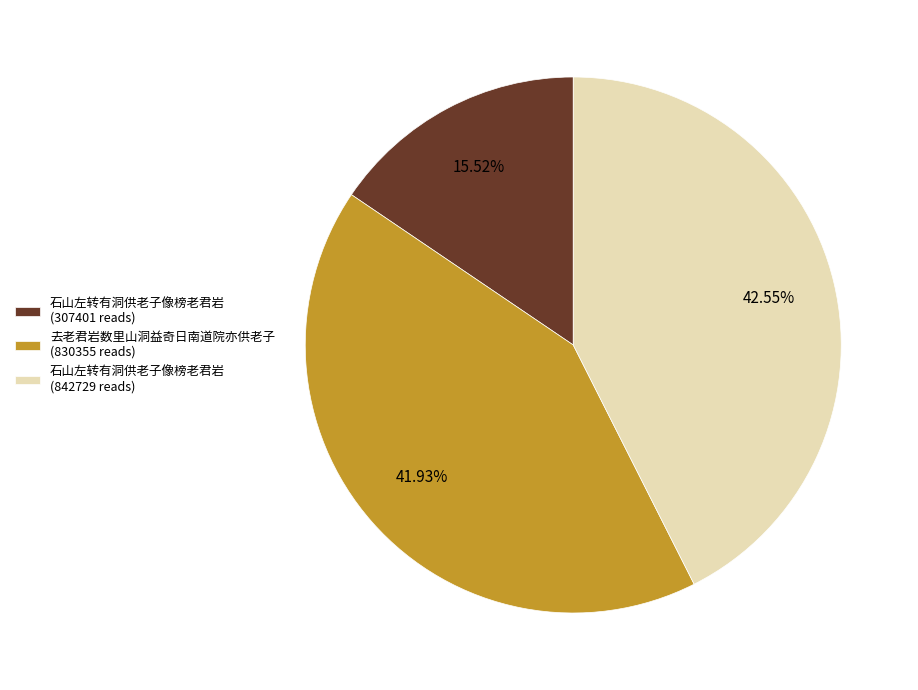

Rank the categories by value from highest to lowest.

石山左转有洞供老子像榜老君岩 (842729 reads), 去老君岩数里山洞益奇日南道院亦供老子 (830355 reads), 石山左转有洞供老子像榜老君岩 (307401 reads)